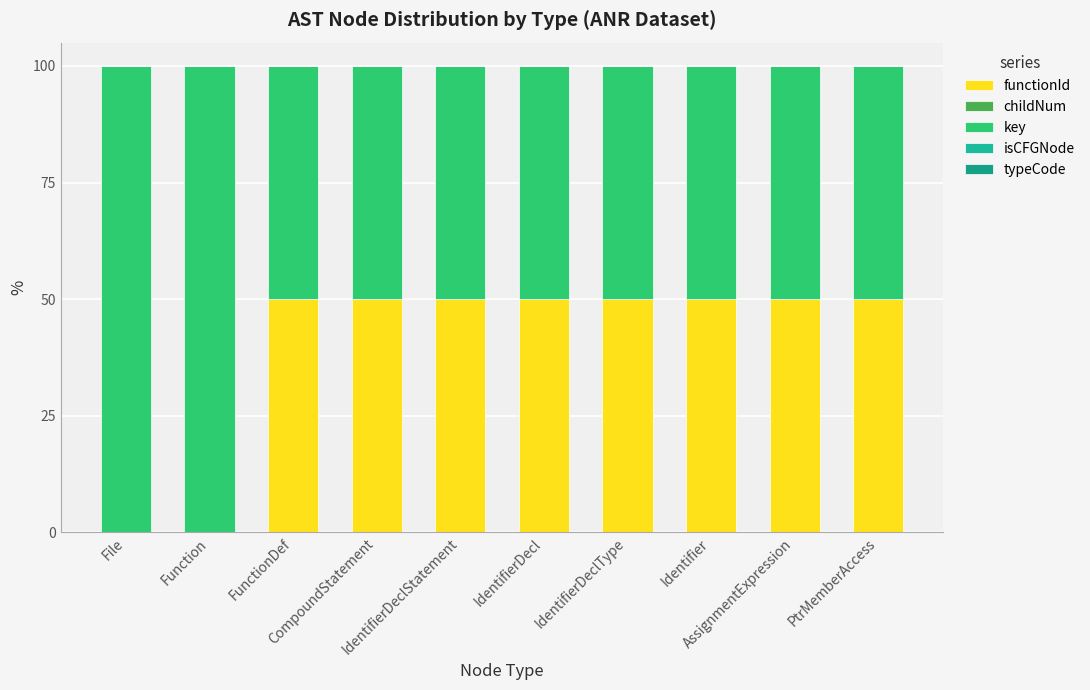

The childNum series shows 0.0 at AssignmentExpression. True or false?

False